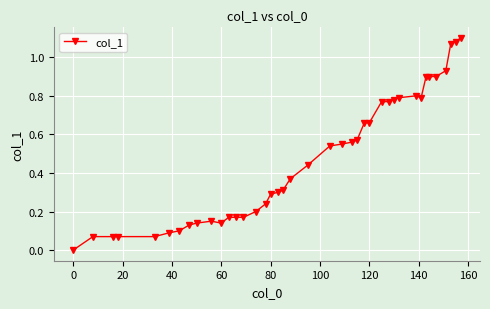

Is this an area chart (filled region under the line)?

No